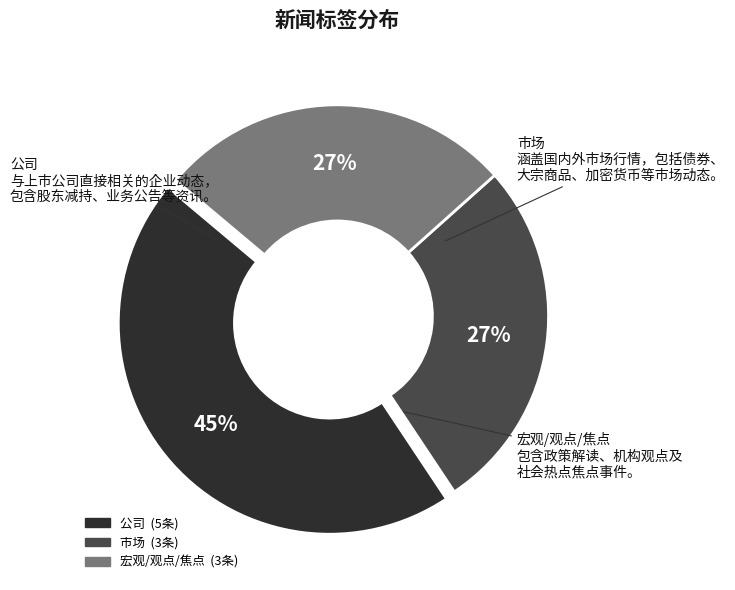

Is there any slice that represents more than half of the pie?

No